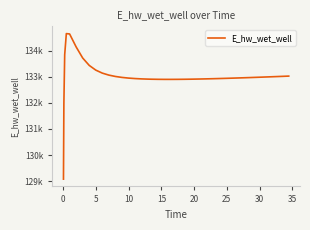

True or false: there are more than 2 points higher than both neighbors.

False